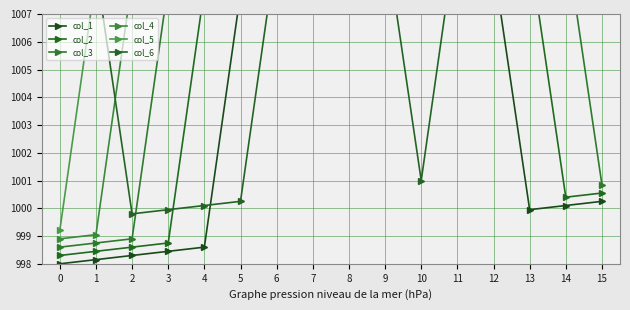

Does the chart display data point markers on the line(s)?

Yes